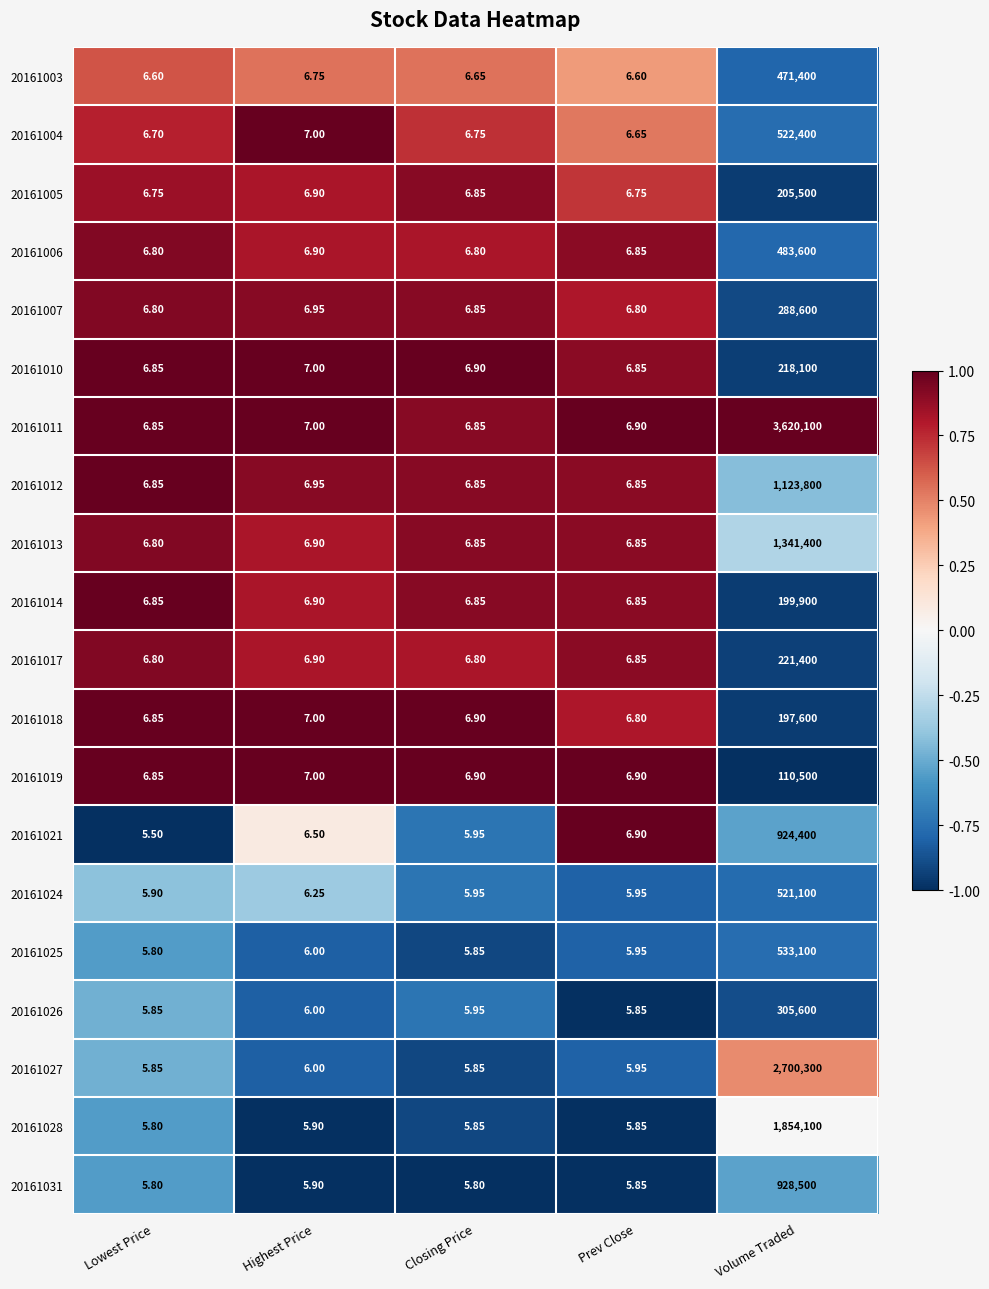

Which category has the highest value in the 20161011 series?

Volume Traded